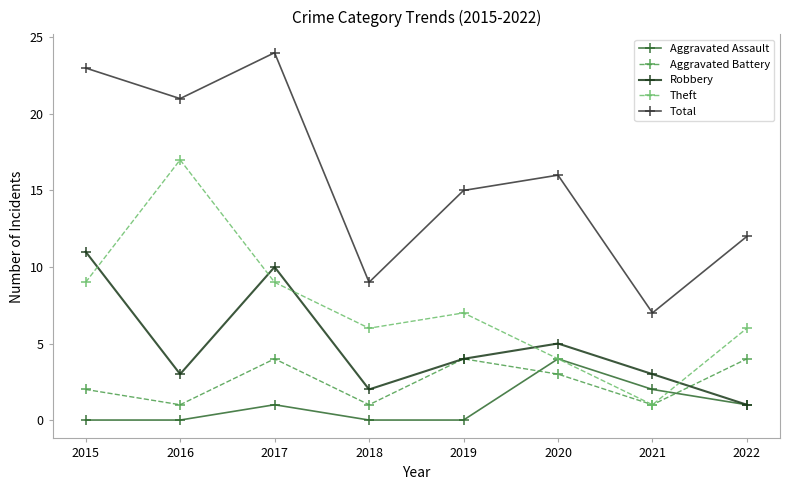

Between 2015 and 2016, which series saw the biggest shift?

Robbery